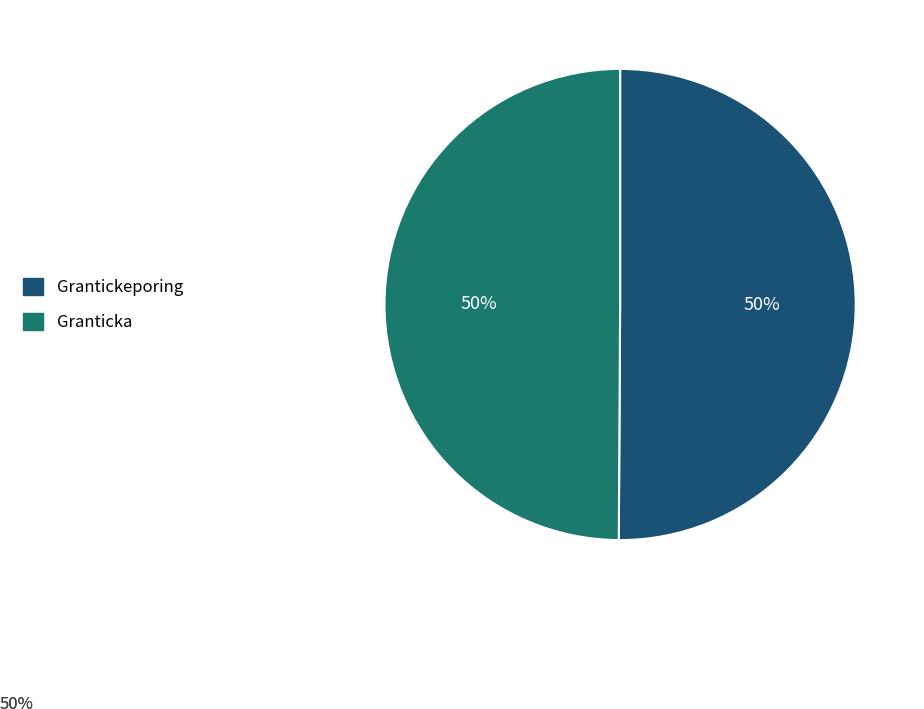

To the nearest percent, what is the combined percentage of Grantickeporing and Granticka?

100%